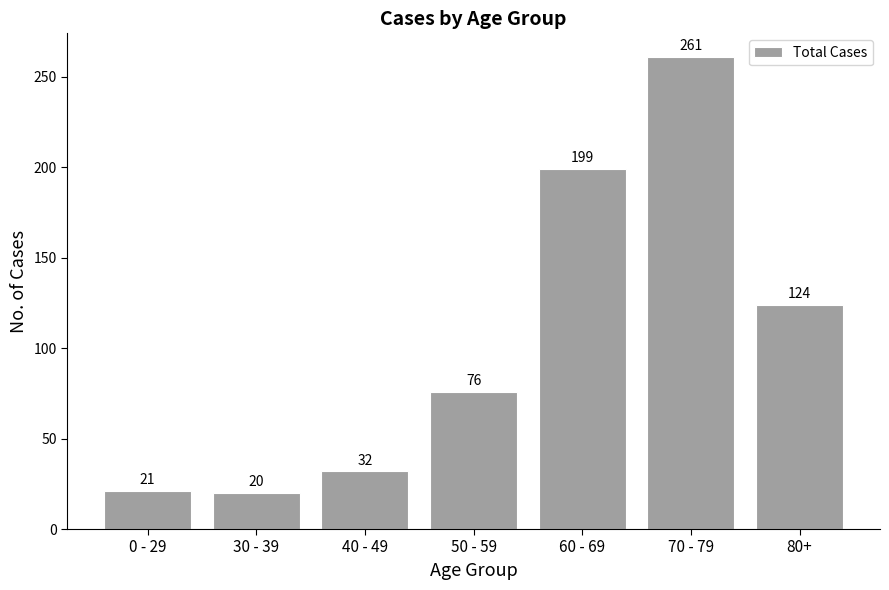

Which category has the highest value across all series?

70 - 79